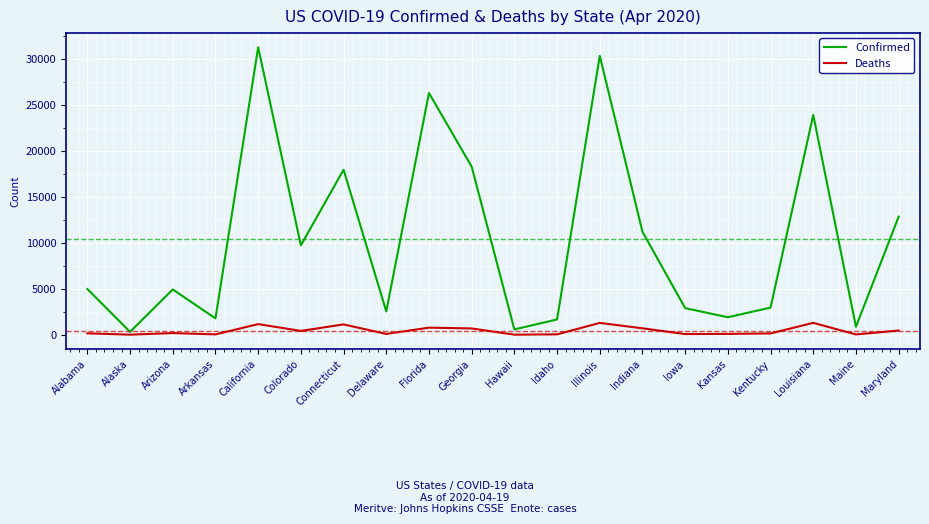

True or false: Confirmed has more than 1 points higher than both neighbors.

True